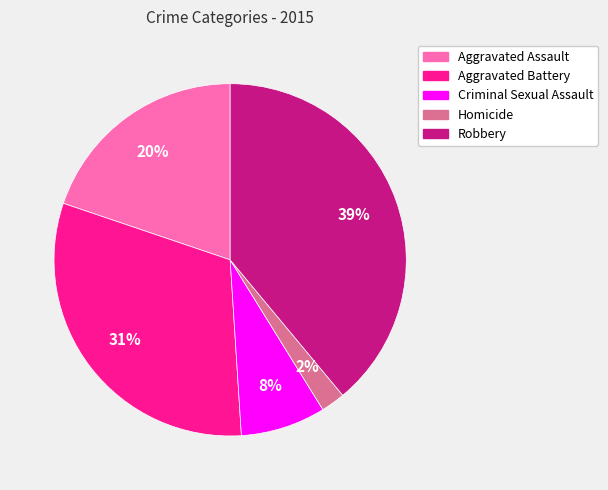

Count the number of slices in the pie.

5